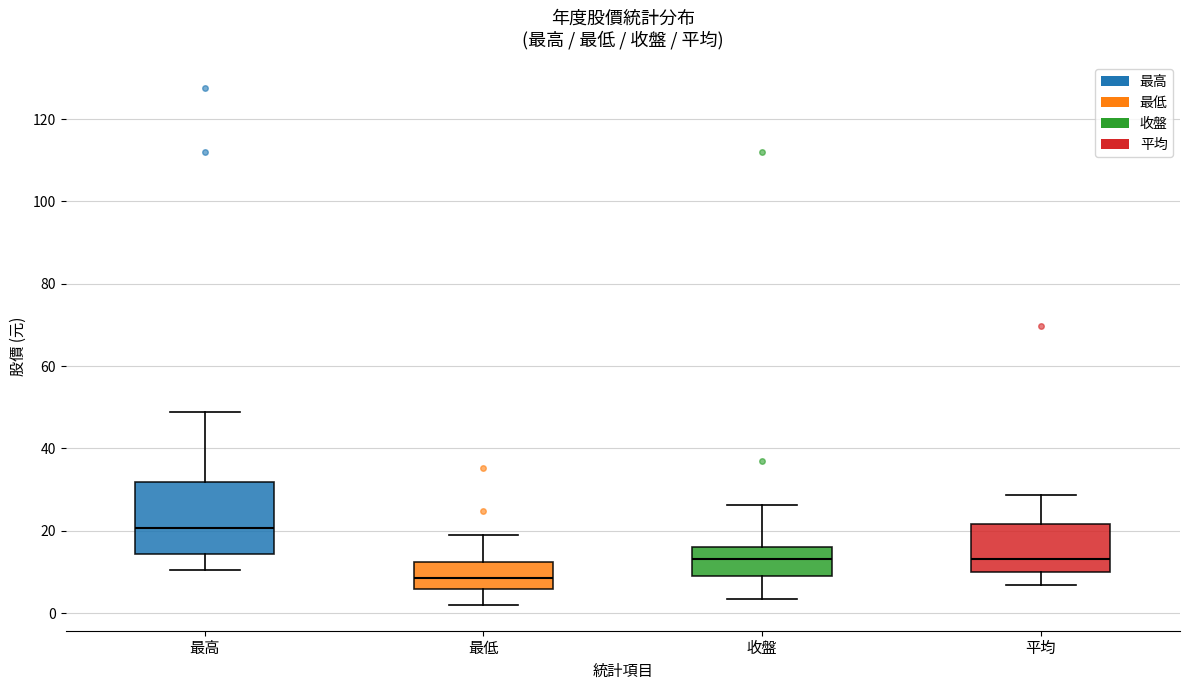

Reading left to right, transcribe this box plot: for each box, give where its median line is, the range the box spans, and where its two whiskers end, as read against the y-axis. The values are not printed on the chart, so give them approximately, as read against the axis.

最高: median 20, box 14 to 32, whiskers 10 to 48
最低: median 8, box 6 to 12, whiskers 2 to 18
收盤: median 14, box 10 to 16, whiskers 4 to 26
平均: median 14, box 10 to 22, whiskers 6 to 28